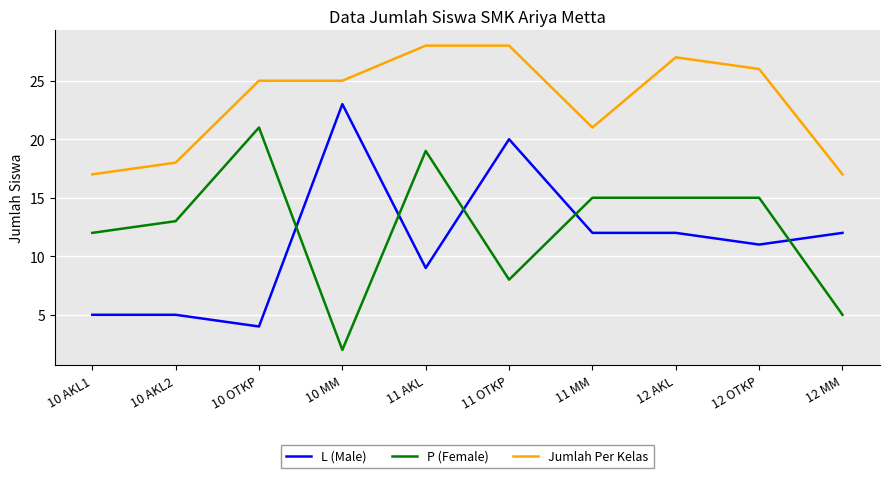

What are all the series names shown in the legend?

L (Male), P (Female), Jumlah Per Kelas